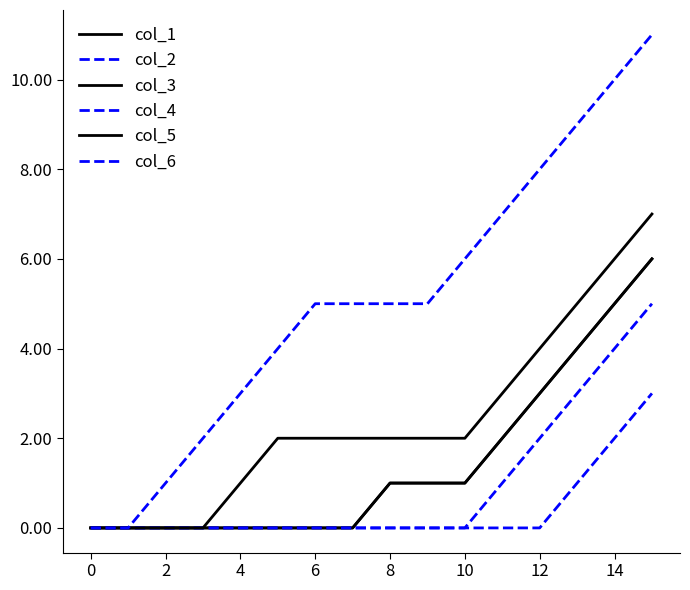

Is this an area chart (filled region under the line)?

No